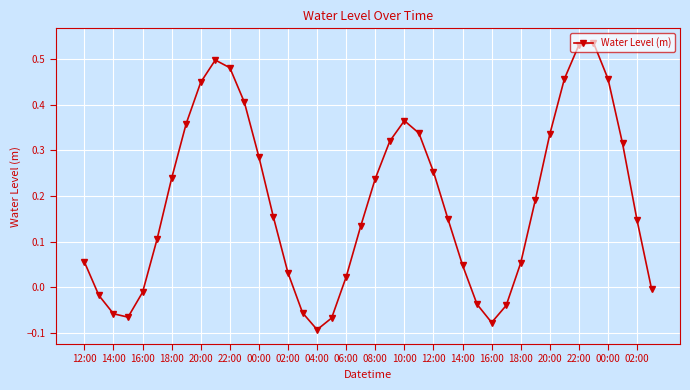

How many interior local valleys (lower than both neighbors) does the data have?

3